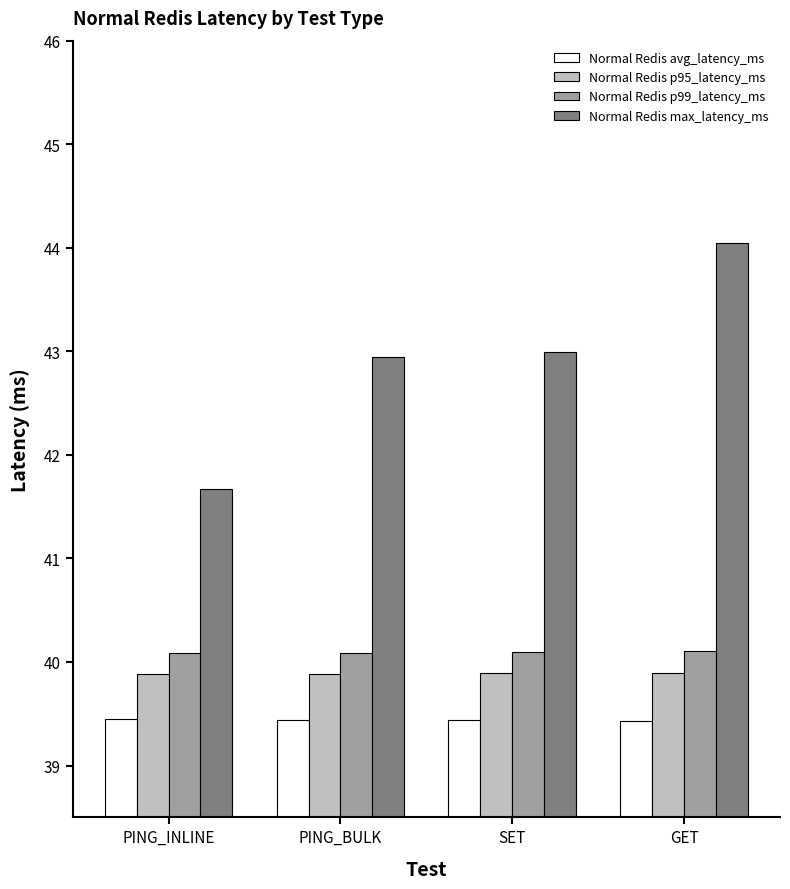

Is it true that Normal Redis max_latency_ms equals 67.0 at GET?

False